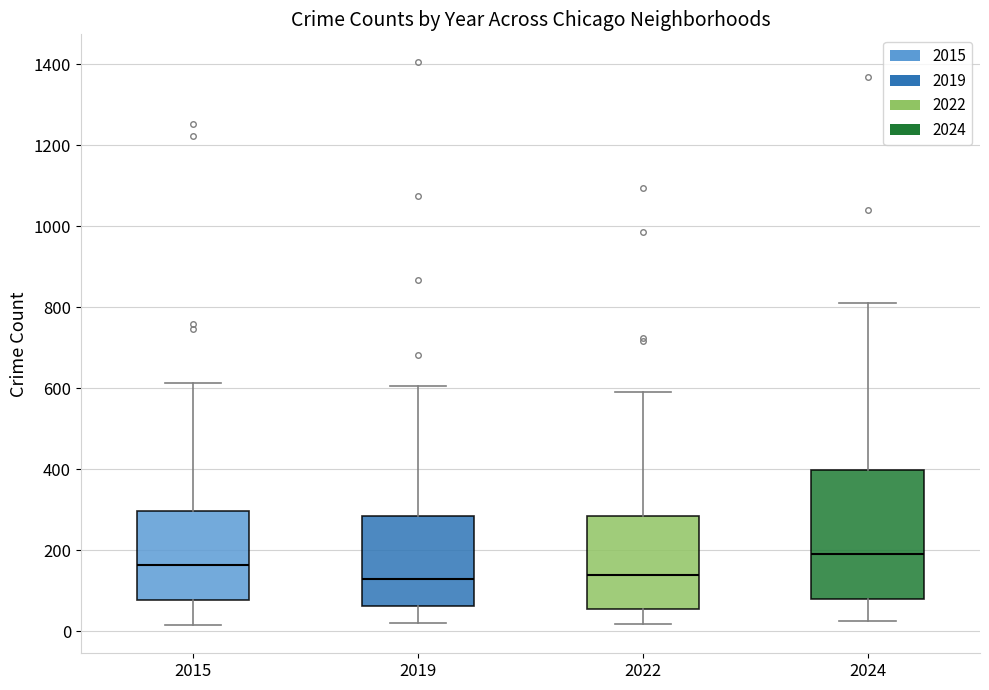

Where does the median line of the box at x = 2022 sit on the y-axis? The values are not printed on the chart, so give them approximately, as read against the axis.

140